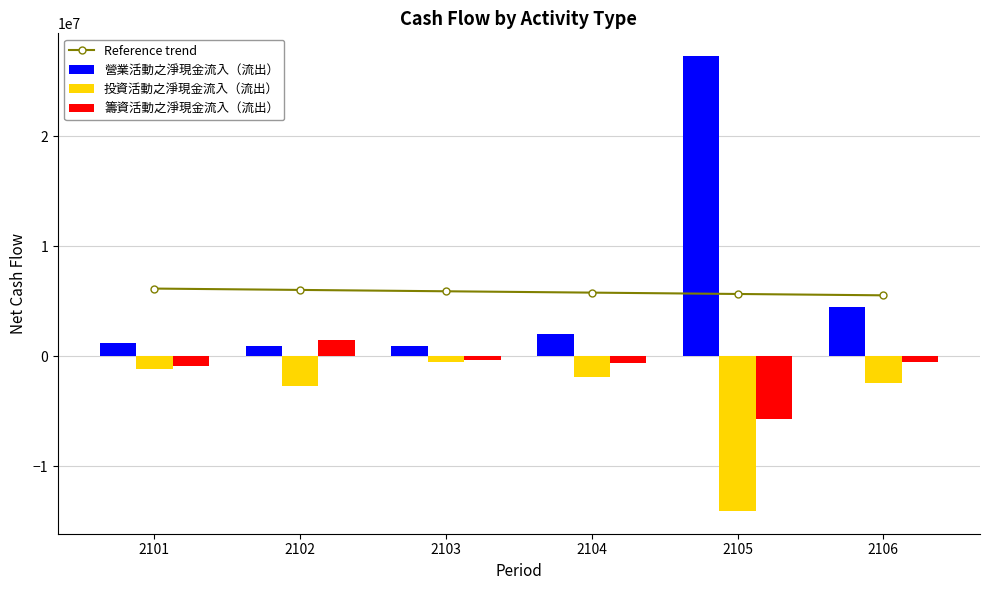

Which category has the highest value across all series?

2105